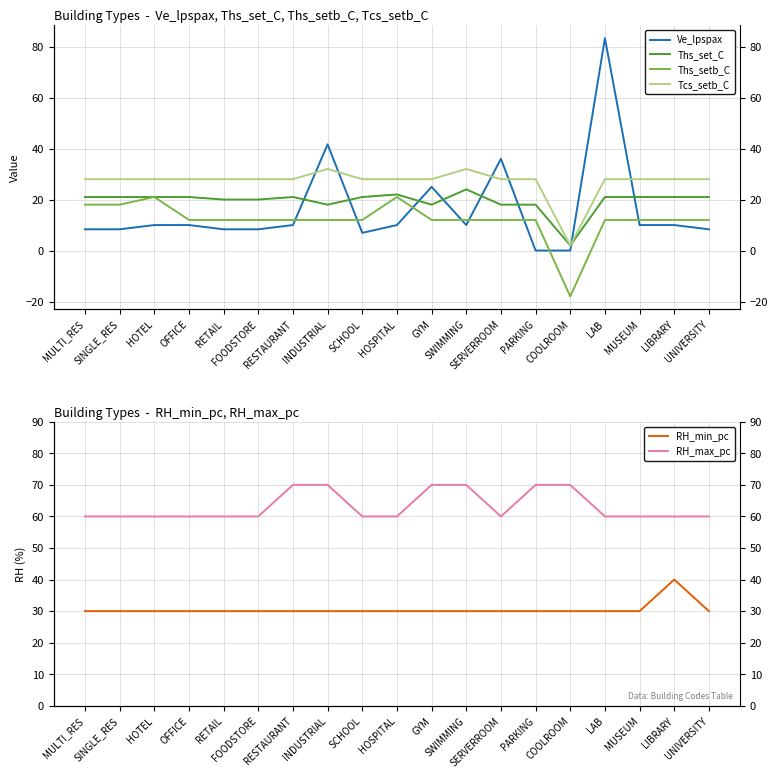

What is the highest value of the Tcs_setb_C series?

32.0